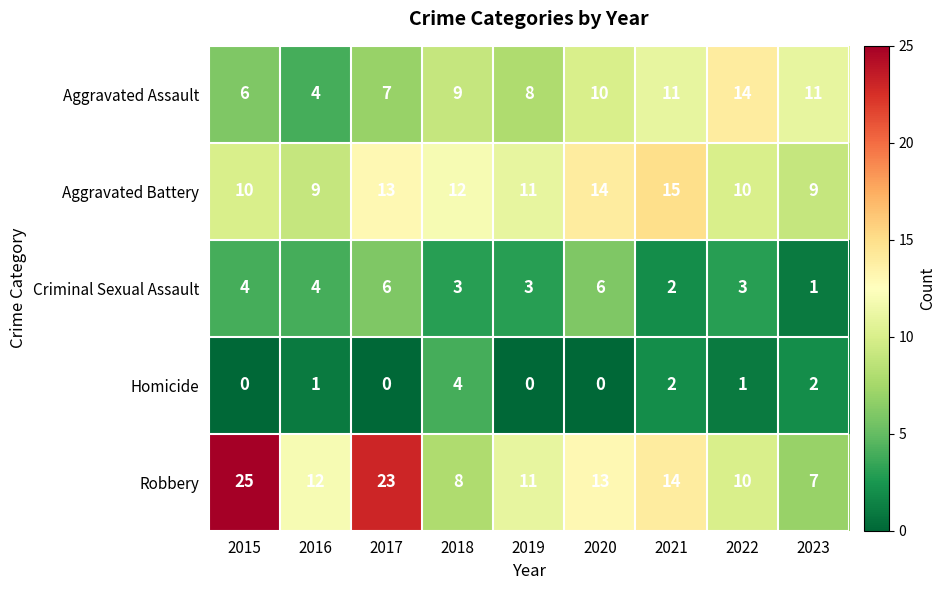

The Robbery series shows 25 at 2015. True or false?

True